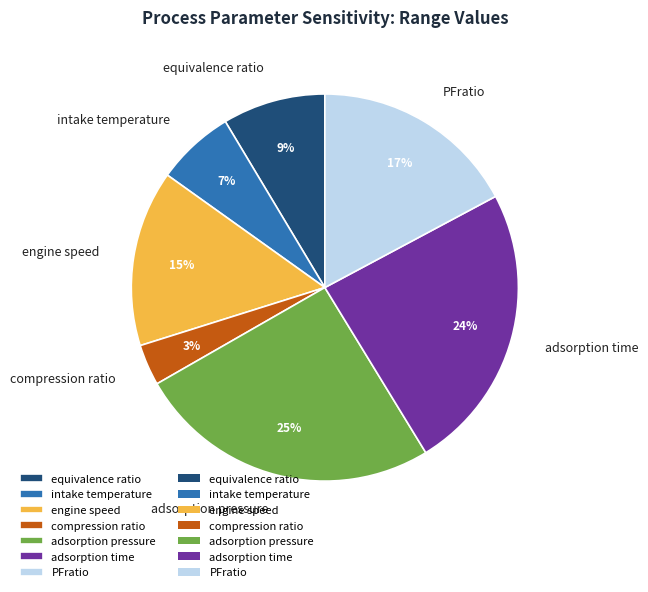

To the nearest percent, what is the average slice percentage?

14%